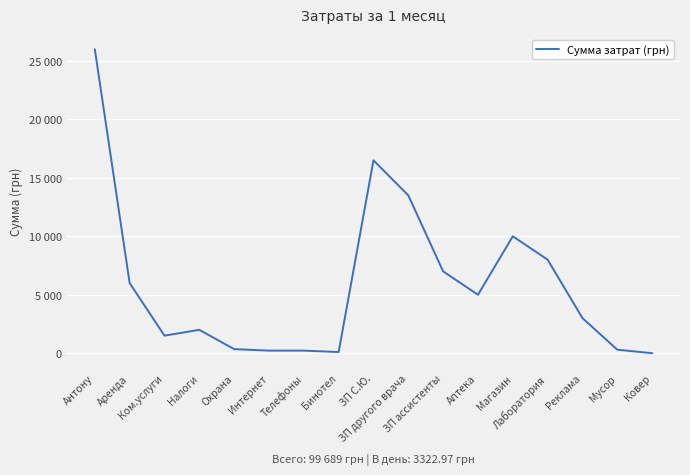

Is this an area chart (filled region under the line)?

No